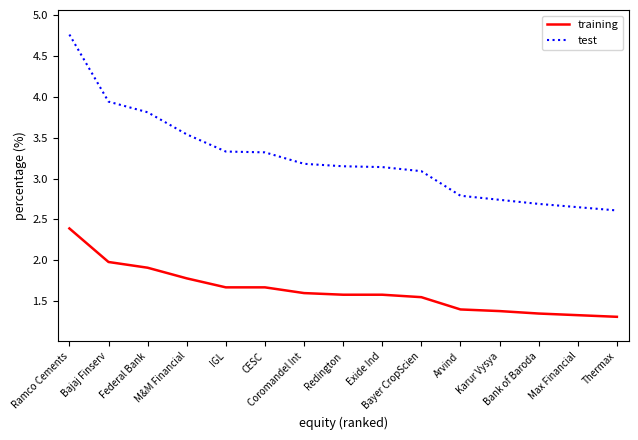

True or false: training and test cross at least once.

False